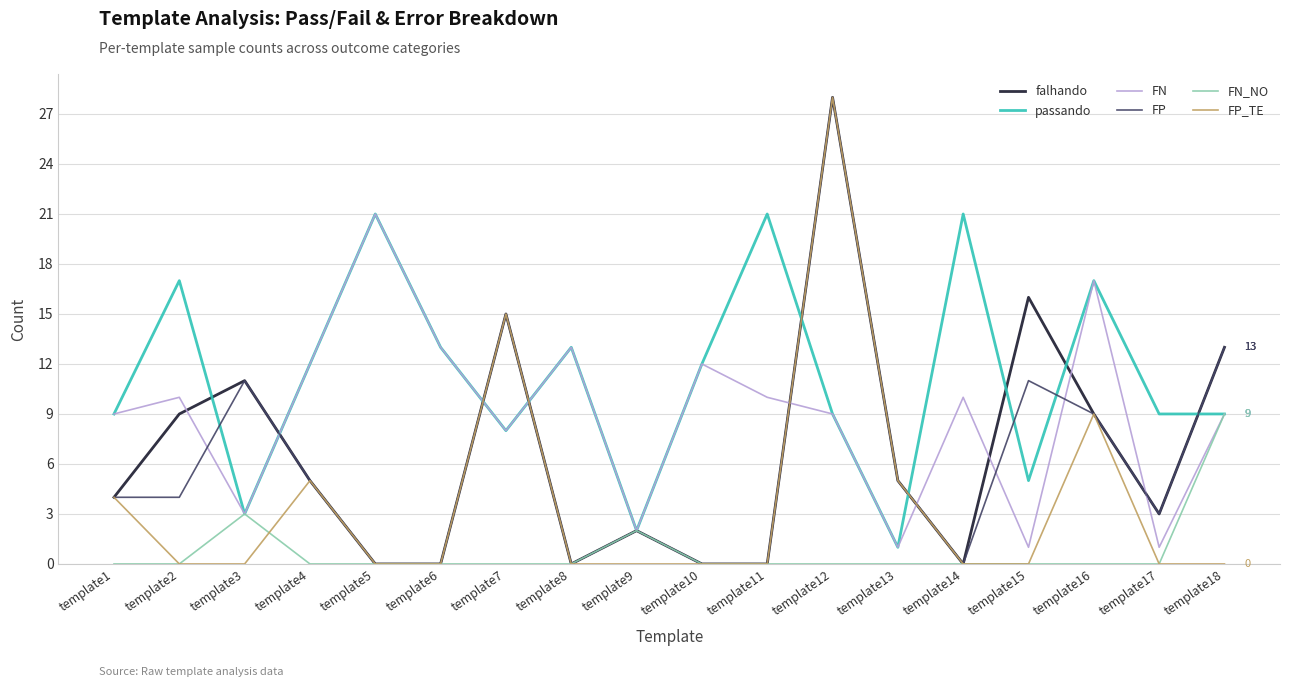

What is the maximum value for passando?

21